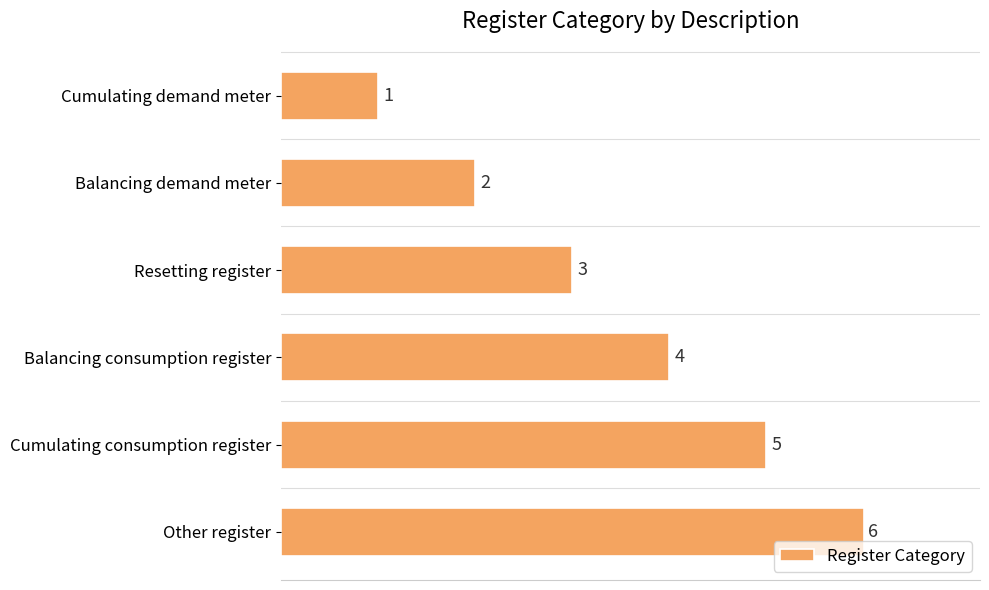

Are the bars horizontal?

Yes